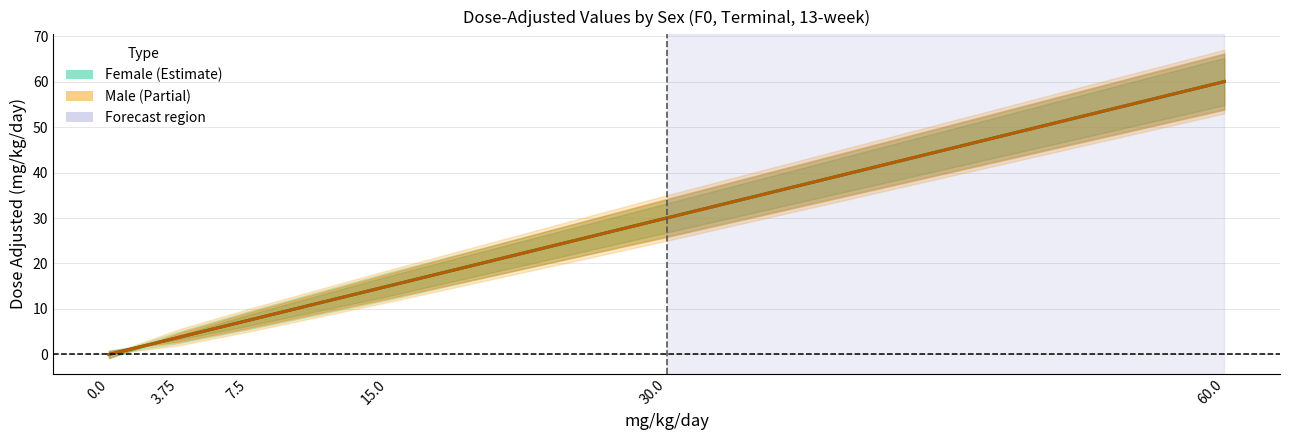

List the series in order of their peak value, highest first.

Female, Male